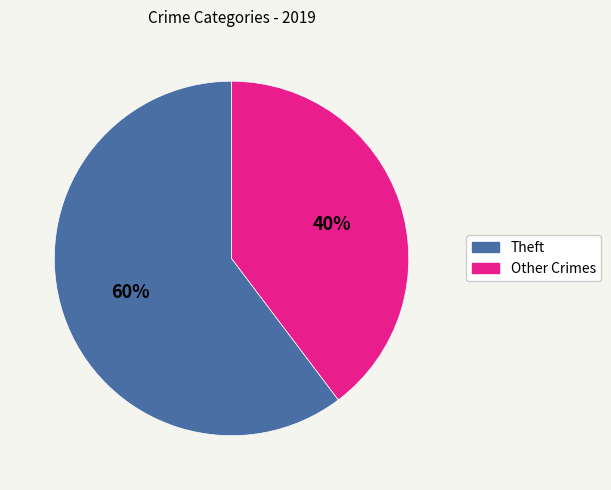

To the nearest percent, what is the average slice percentage?

50%